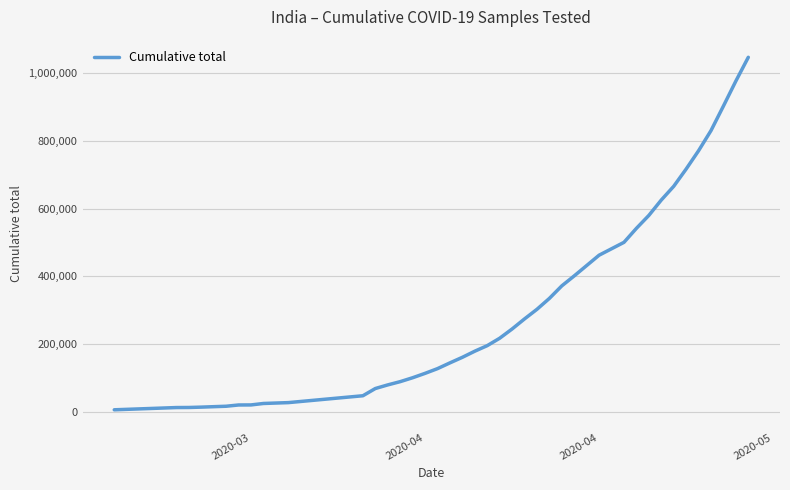

What is the maximum value shown in the chart?

1046450